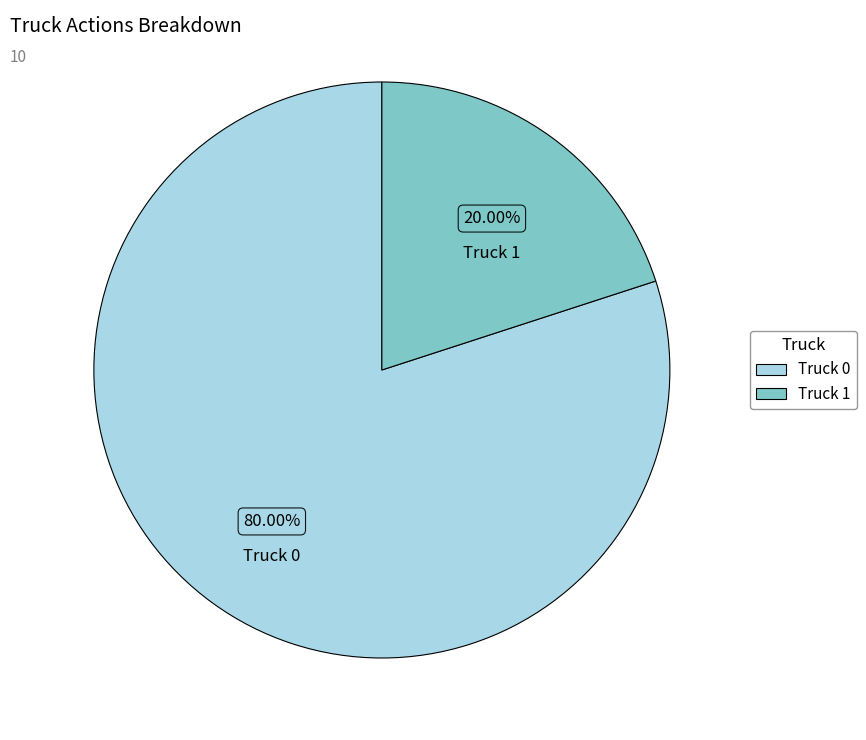

The Truck 1 slice represents 20% of the pie. True or false?

True